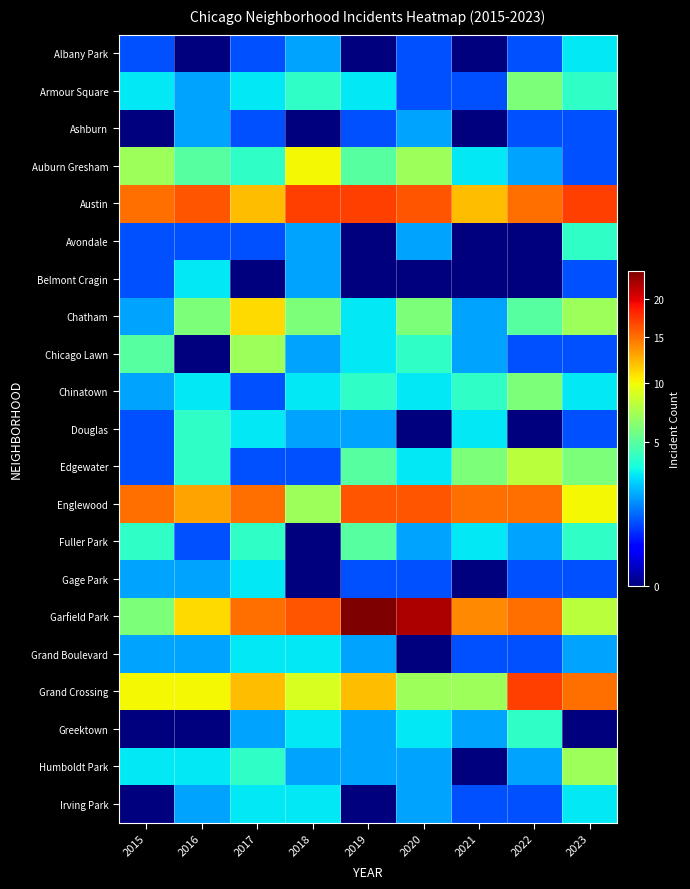

Reading left to right, extract all data points from this chart.

Albany Park: 2015=1	2016=0	2017=1	2018=2	2019=0	2020=1	2021=0	2022=1	2023=3
Armour Square: 2015=3	2016=2	2017=3	2018=4	2019=3	2020=1	2021=1	2022=6	2023=4
Ashburn: 2015=0	2016=2	2017=1	2018=0	2019=1	2020=2	2021=0	2022=1	2023=1
Auburn Gresham: 2015=7	2016=5	2017=4	2018=10	2019=5	2020=7	2021=3	2022=2	2023=1
Austin: 2015=15	2016=16	2017=12	2018=17	2019=17	2020=16	2021=12	2022=15	2023=17
Avondale: 2015=1	2016=1	2017=1	2018=2	2019=0	2020=2	2021=0	2022=0	2023=4
Belmont Cragin: 2015=1	2016=3	2017=0	2018=2	2019=0	2020=0	2021=0	2022=0	2023=1
Chatham: 2015=2	2016=6	2017=11	2018=6	2019=3	2020=6	2021=2	2022=5	2023=7
Chicago Lawn: 2015=5	2016=0	2017=7	2018=2	2019=3	2020=4	2021=2	2022=1	2023=1
Chinatown: 2015=2	2016=3	2017=1	2018=3	2019=4	2020=3	2021=4	2022=6	2023=3
Douglas: 2015=1	2016=4	2017=3	2018=2	2019=2	2020=0	2021=3	2022=0	2023=1
Edgewater: 2015=1	2016=4	2017=1	2018=1	2019=5	2020=3	2021=6	2022=8	2023=6
Englewood: 2015=15	2016=13	2017=15	2018=7	2019=16	2020=16	2021=15	2022=15	2023=10
Fuller Park: 2015=4	2016=1	2017=4	2018=0	2019=5	2020=2	2021=3	2022=2	2023=4
Gage Park: 2015=2	2016=2	2017=3	2018=0	2019=1	2020=1	2021=0	2022=1	2023=1
Garfield Park: 2015=6	2016=11	2017=15	2018=16	2019=24	2020=22	2021=14	2022=15	2023=8
Grand Boulevard: 2015=2	2016=2	2017=3	2018=3	2019=2	2020=0	2021=1	2022=1	2023=2
Grand Crossing: 2015=10	2016=10	2017=12	2018=9	2019=12	2020=7	2021=7	2022=17	2023=15
Greektown: 2015=0	2016=0	2017=2	2018=3	2019=2	2020=3	2021=2	2022=4	2023=0
Humboldt Park: 2015=3	2016=3	2017=4	2018=2	2019=2	2020=2	2021=0	2022=2	2023=7
Irving Park: 2015=0	2016=2	2017=3	2018=3	2019=0	2020=2	2021=1	2022=1	2023=3